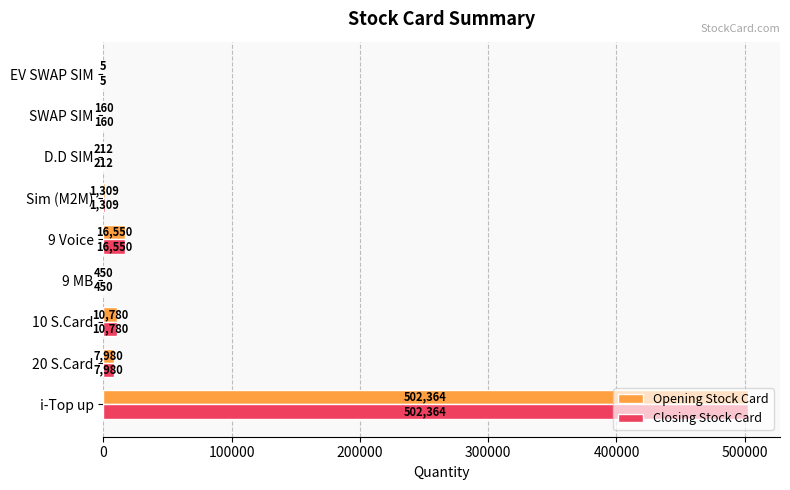

Count the number of categories in the chart.

9